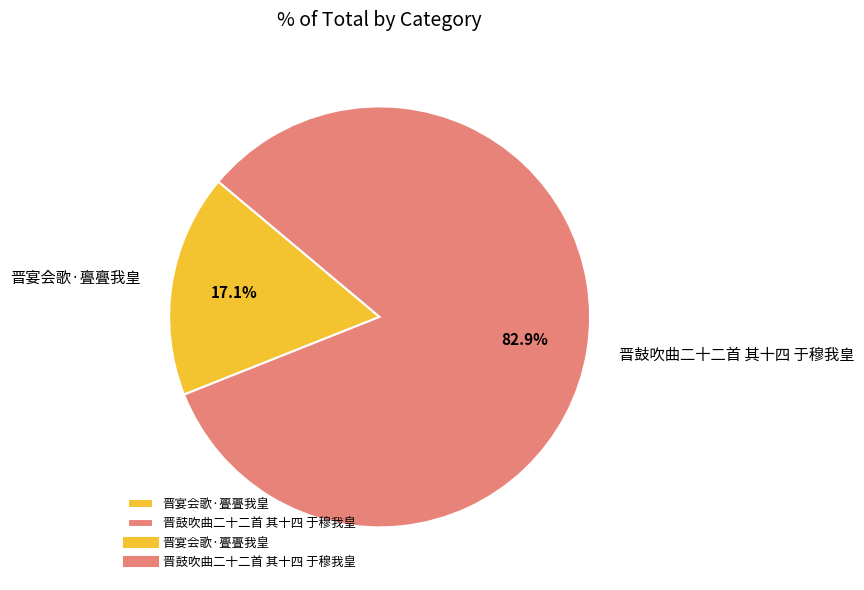

How many slices are in this pie chart?

2